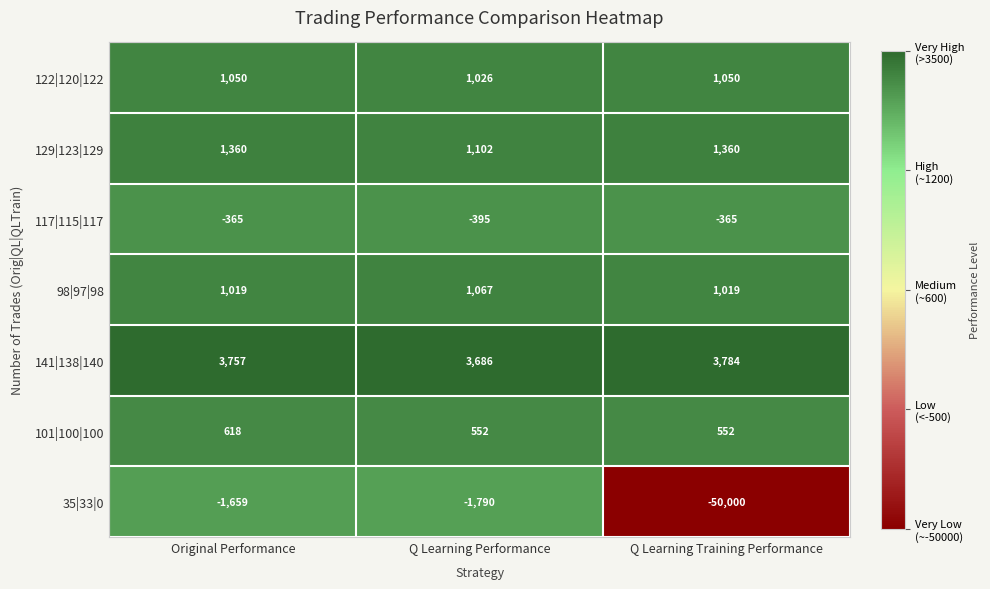

What is the smallest value displayed?

-50000